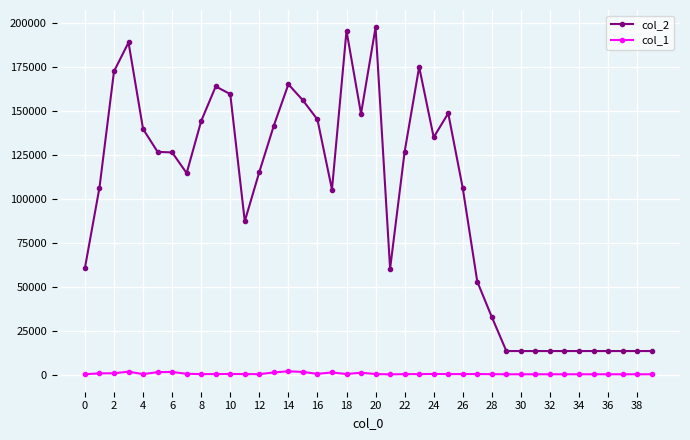

How many values in the col_1 series are below 337?

19